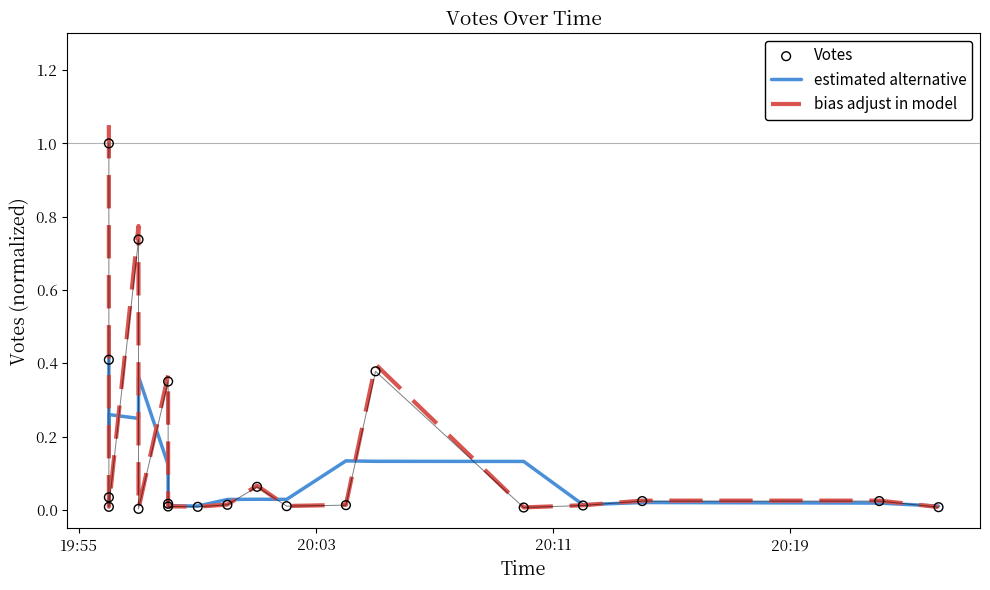

At which category is the sum across all series the highest?

19:55